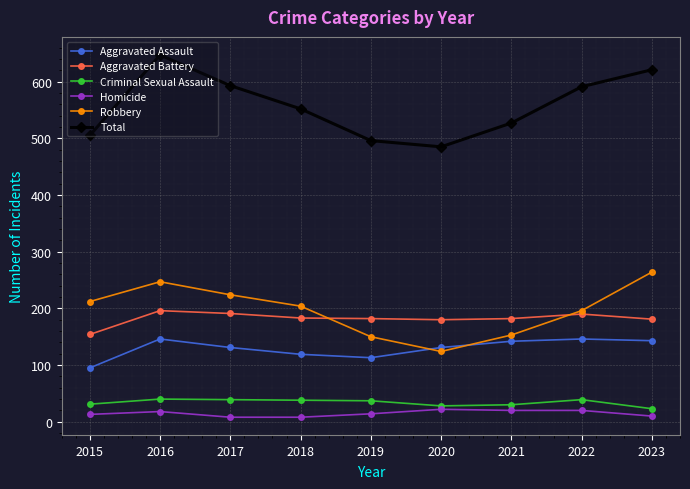

True or false: Aggravated Assault and Robbery cross at least once.

True